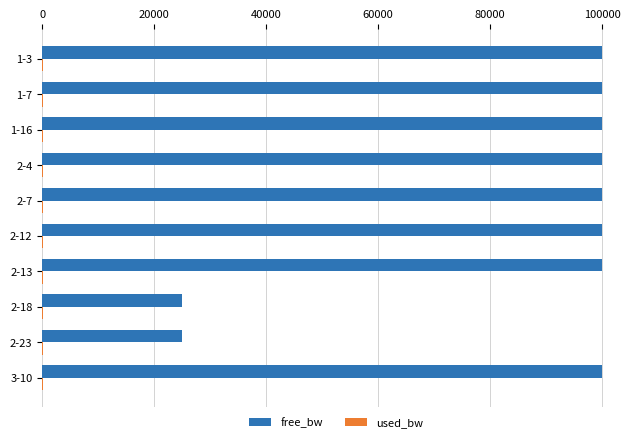

Which series has the largest total across all categories?

free_bw